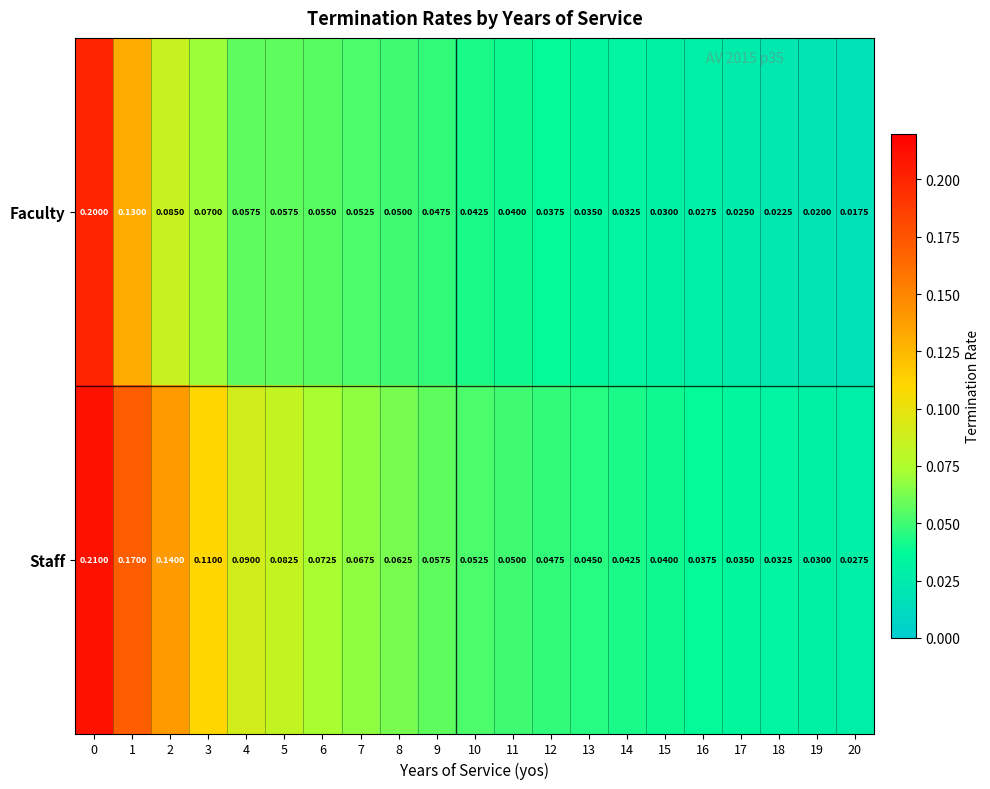

Which series has the largest total across all categories?

Staff